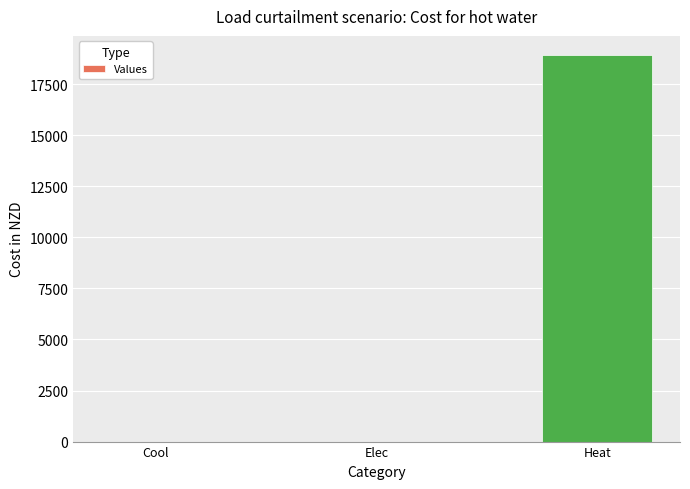

What is the maximum value shown in the chart?

18909.6